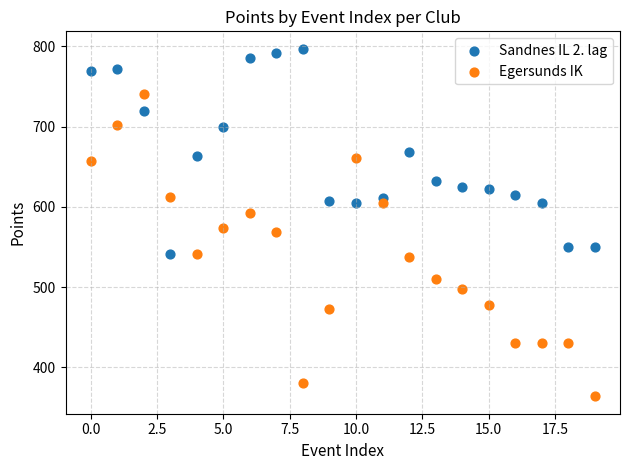

Across all series, what Y value is closest to 580?

574